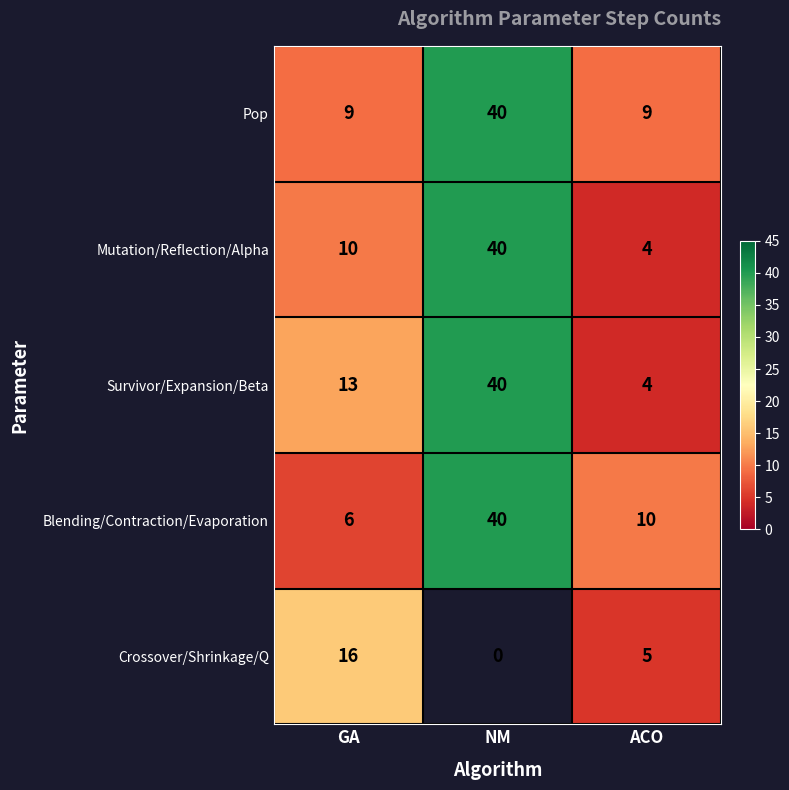

At which label does Survivor/Expansion/Beta reach its minimum?

ACO